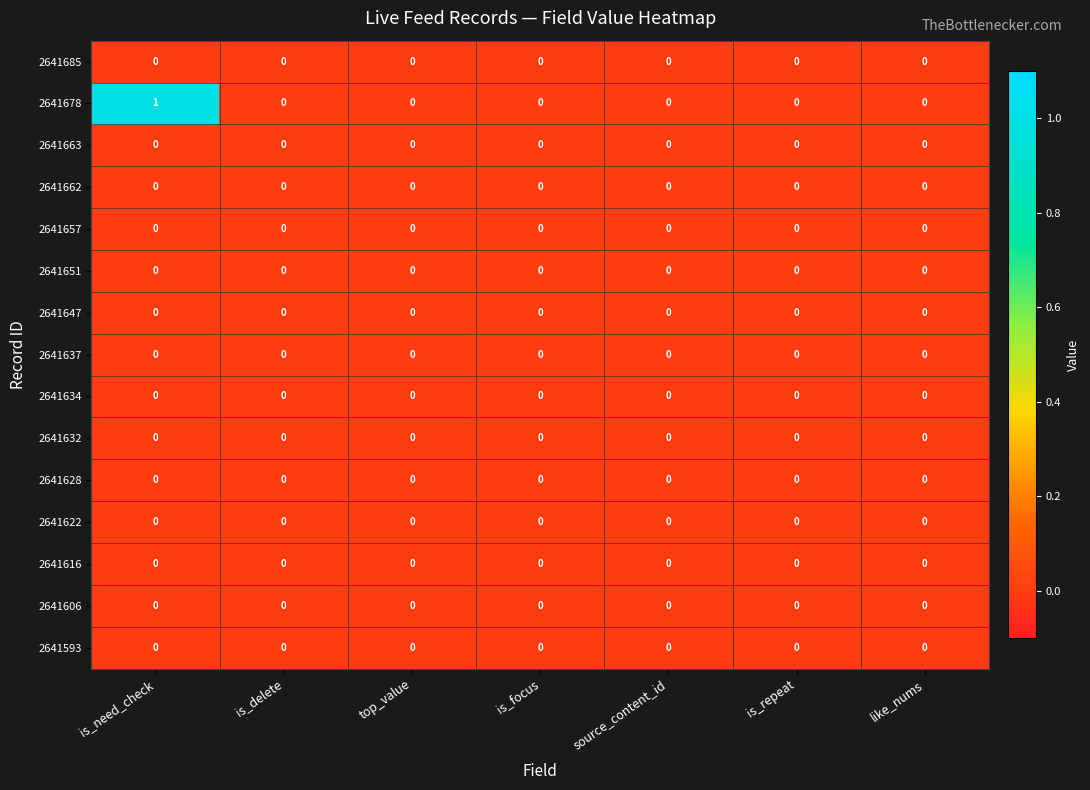

Count the number of categories in the chart.

7